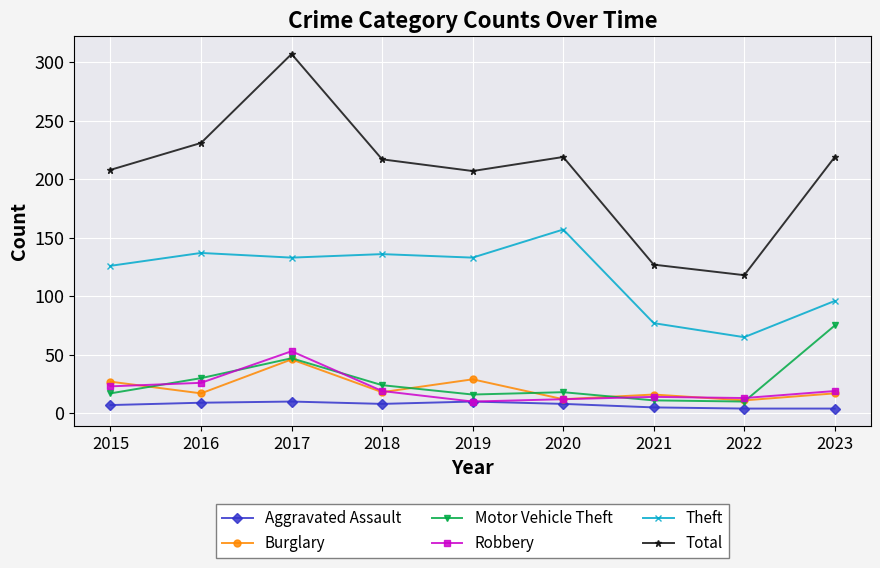

How many lines are shown in the chart?

6